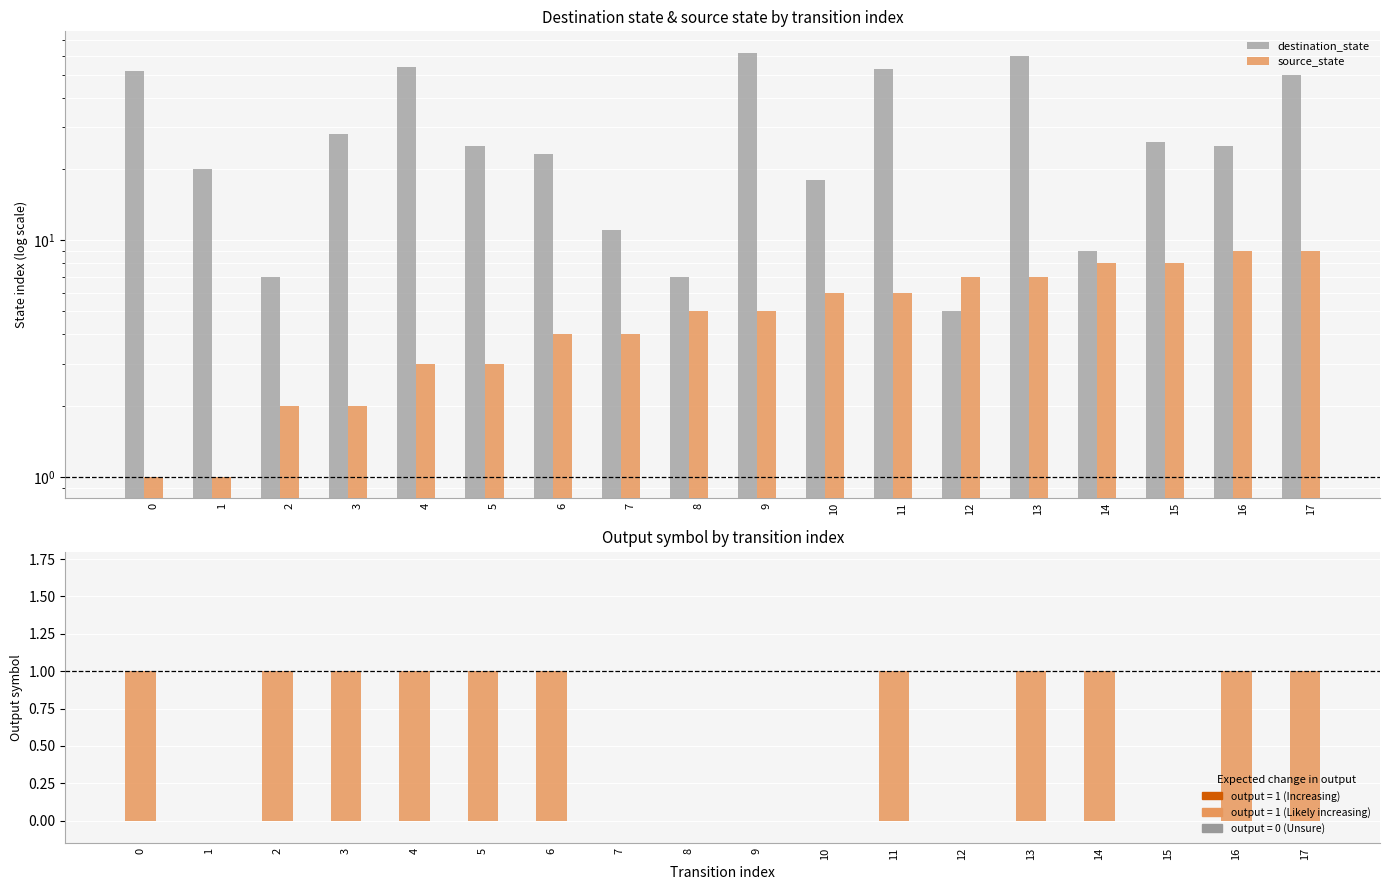

How many data points in source_state are above 5?

8